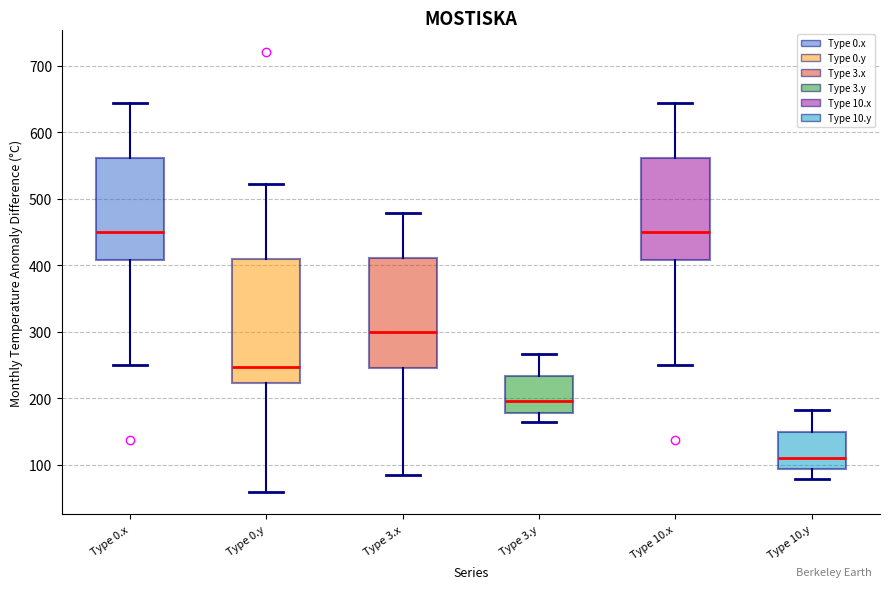

Which box's median line is the lowest?

Type 10.y